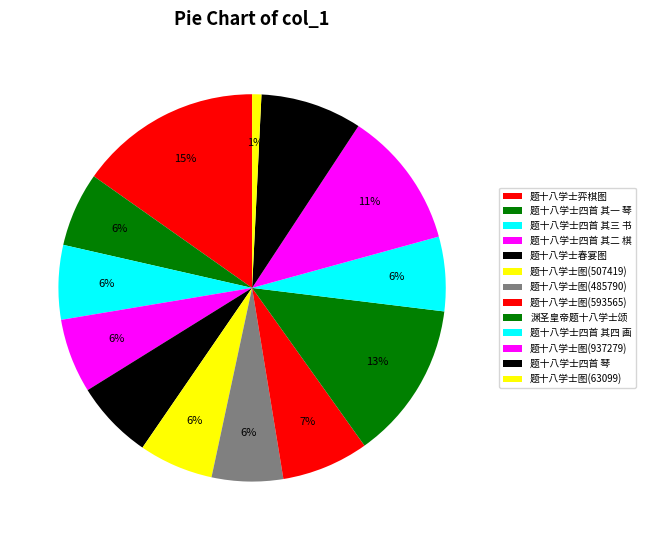

Is the sum of 题十八学士弈棋图 and 题十八学士四首 其二 棋 greater than half?

No